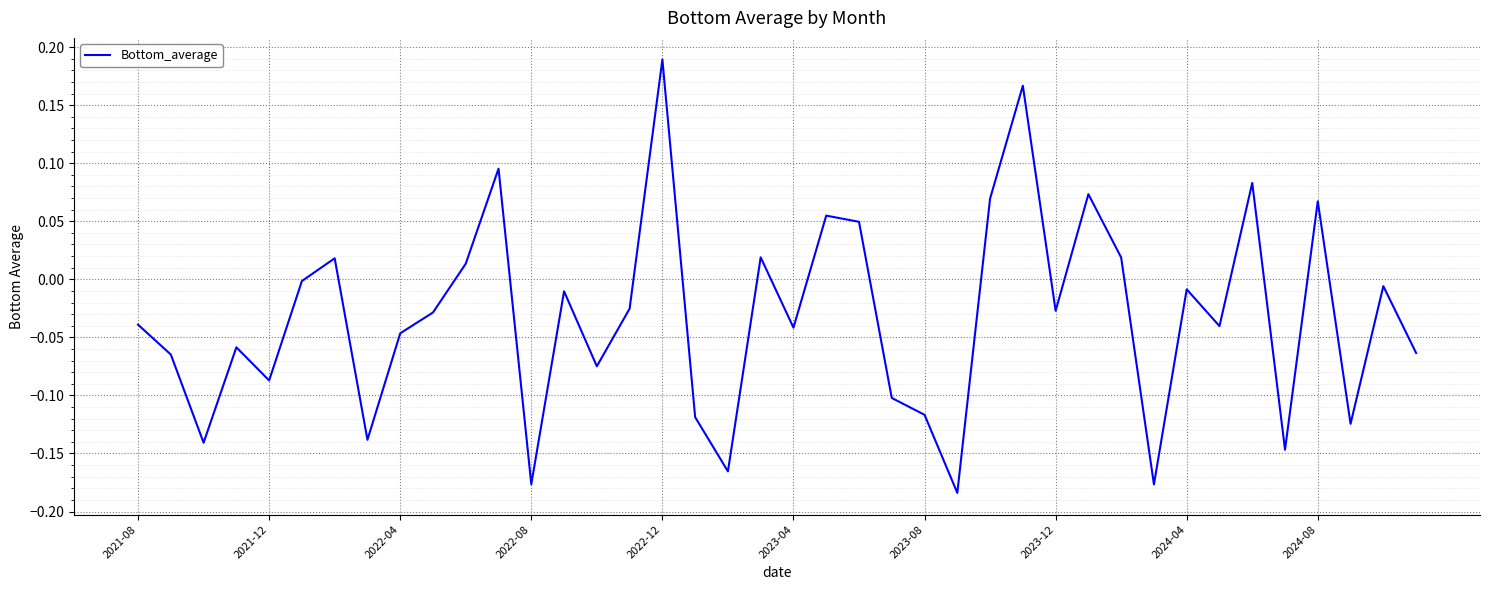

What is the difference between the maximum and minimum values?

0.4